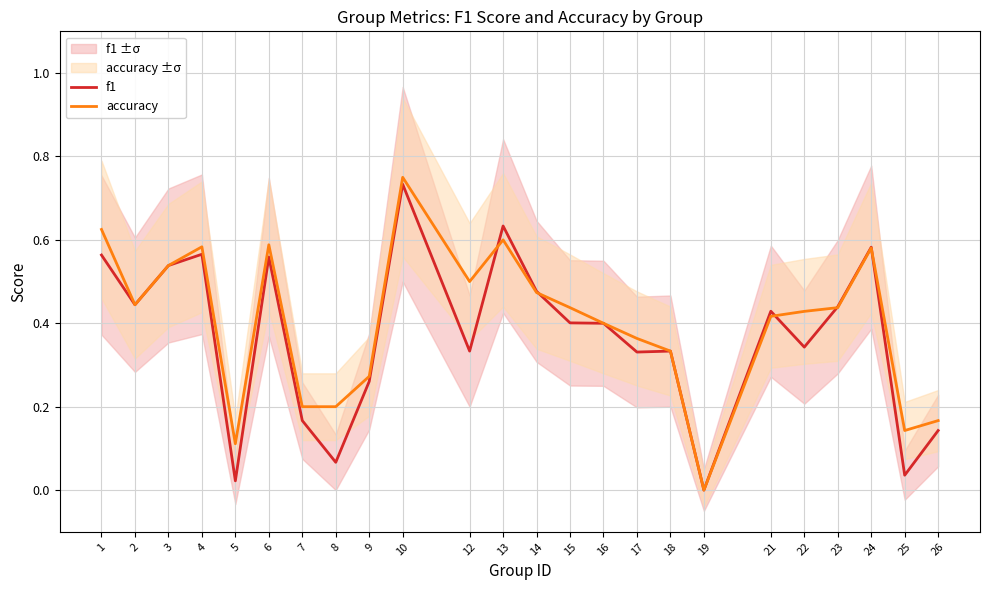

How many interior local valleys does the f1 series have?

8